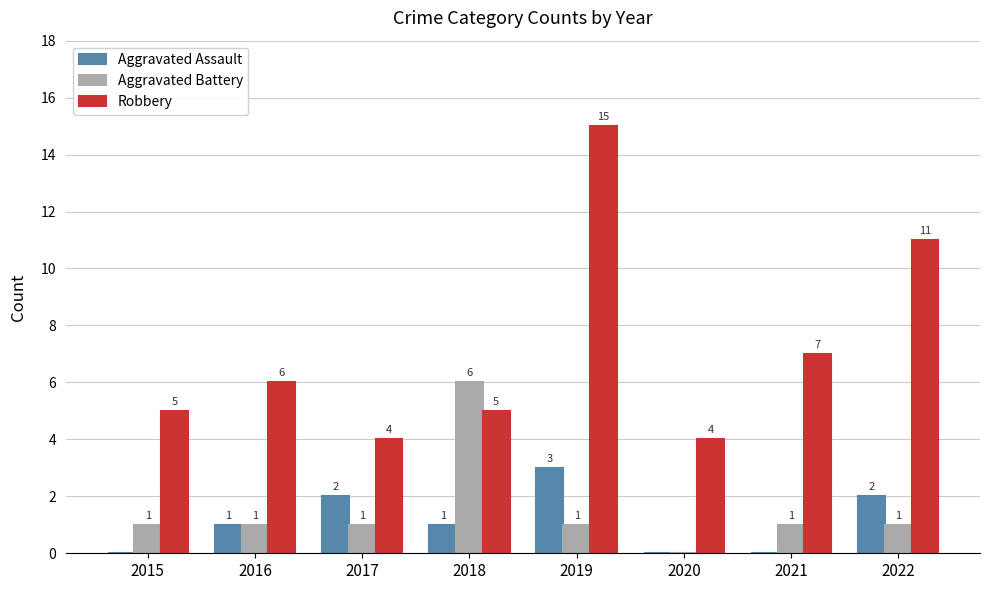

Which series has the widest spread of values?

Robbery